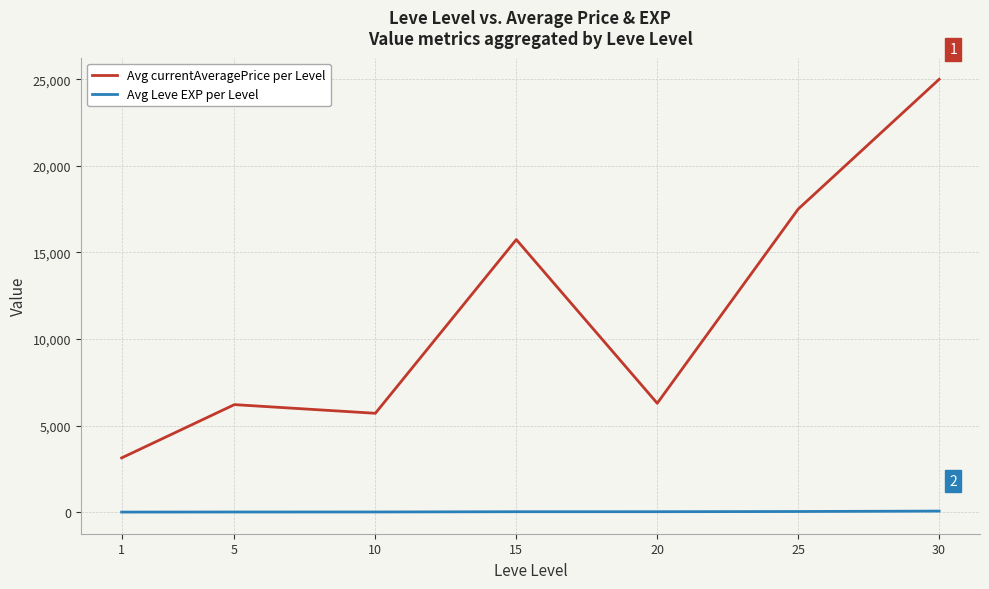

True or false: Avg currentAveragePrice per Level and Avg Leve EXP per Level intersect in this chart.

False